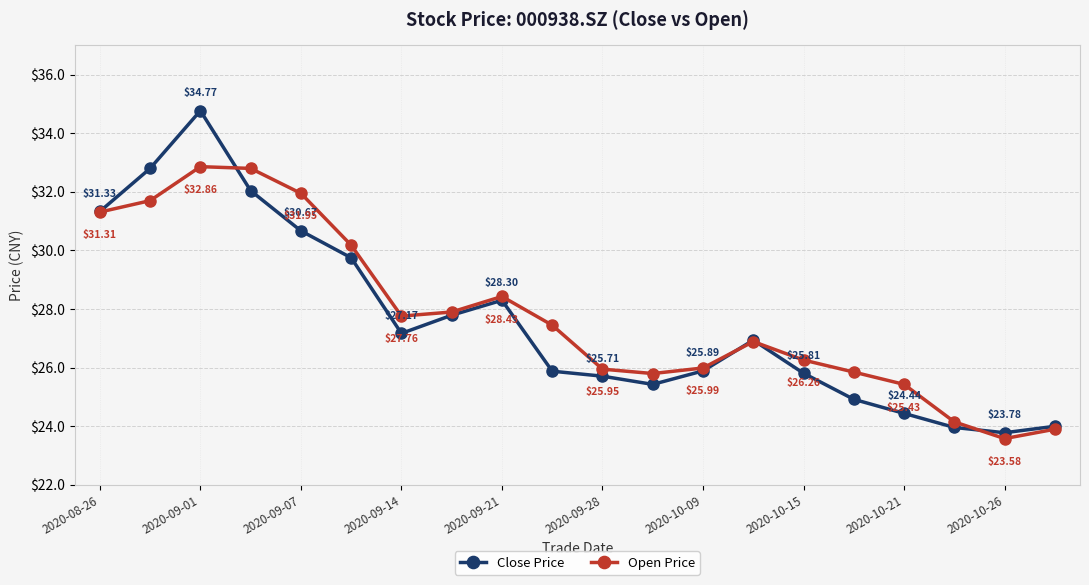

List the series in order of their peak value, highest first.

Close Price, Open Price